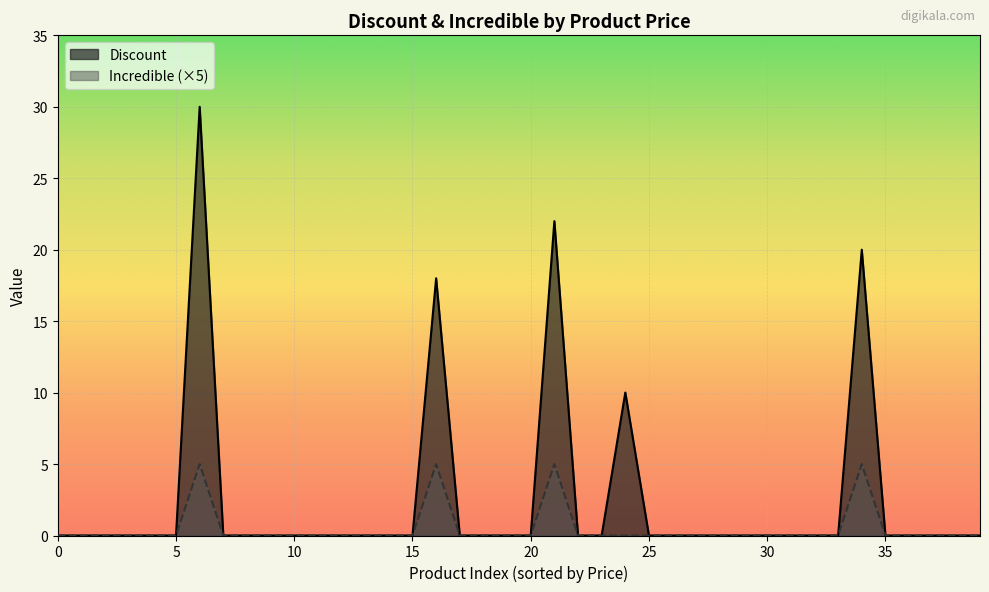

True or false: Discount has a value of 0 at 0.

True